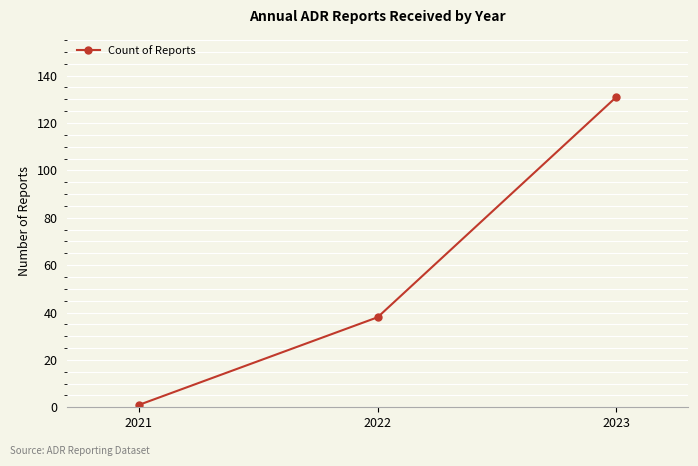

What is the minimum value shown in the chart?

1